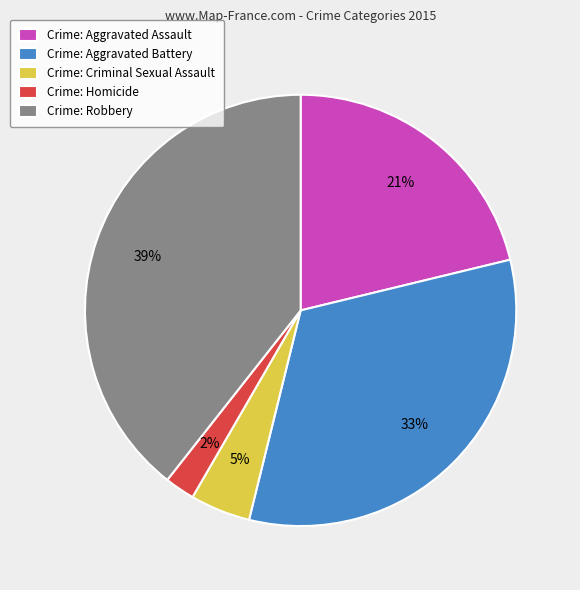

Does Crime: Robbery account for over 50% of the chart?

No